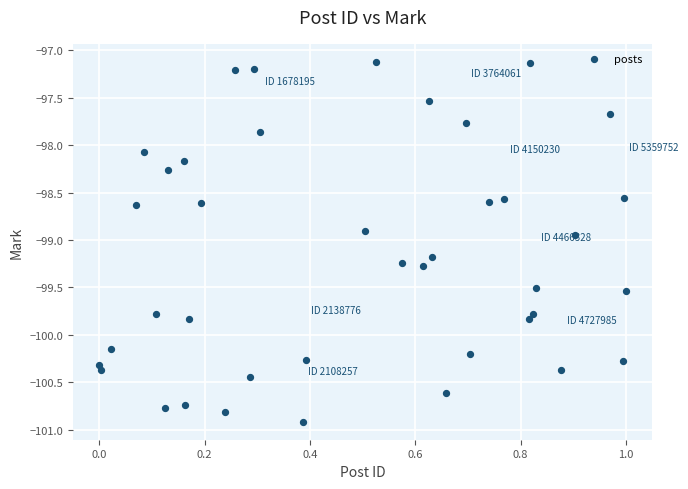

What is the range of X values (max minus min)?

1.0